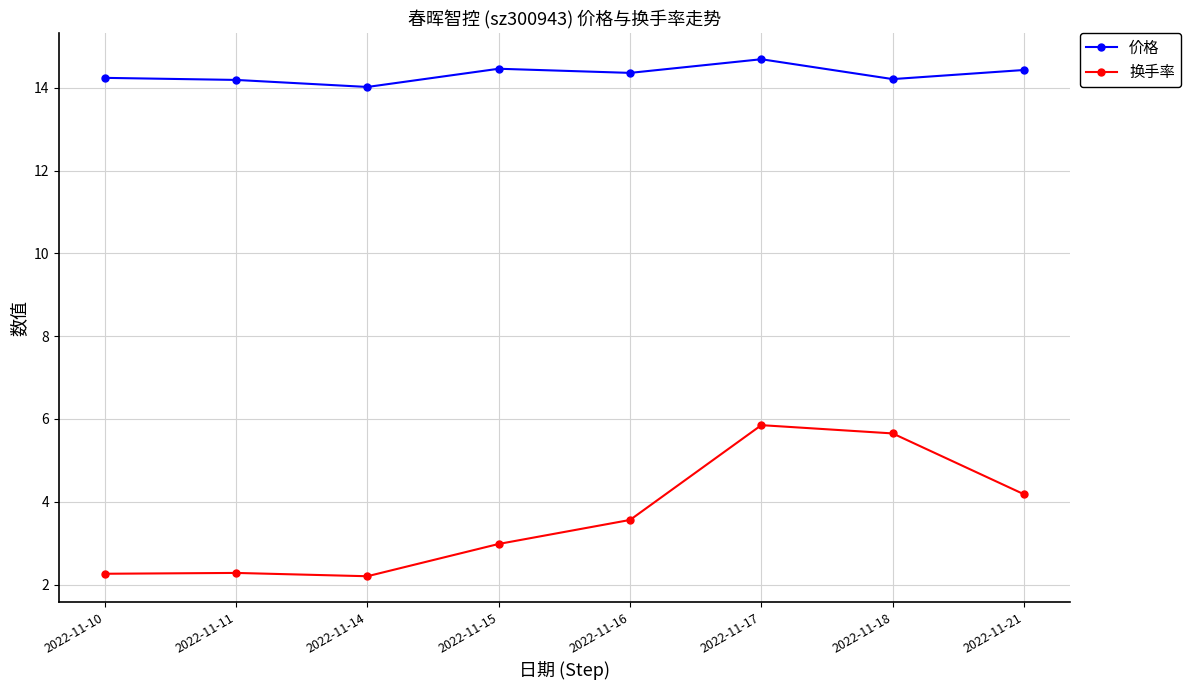

At how many categories does at least one series exceed 12?

8